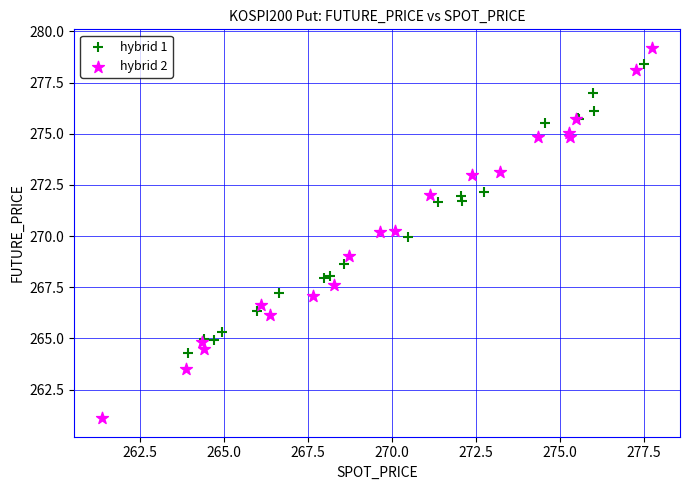

Which series has the largest Y range (max minus min)?

hybrid 2